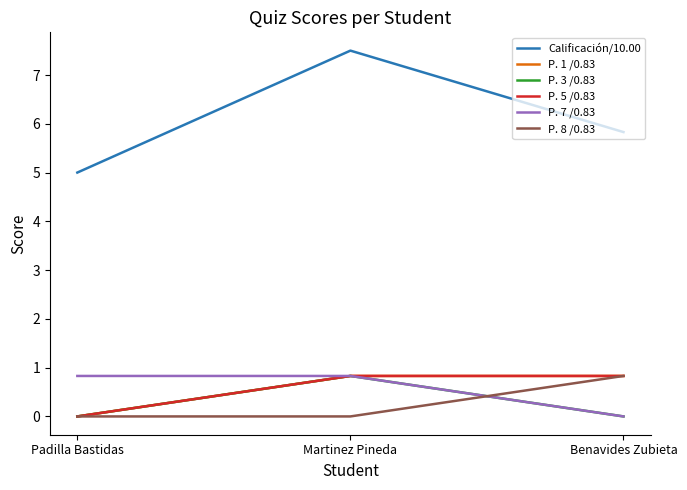

Does the chart display data point markers on the line(s)?

No